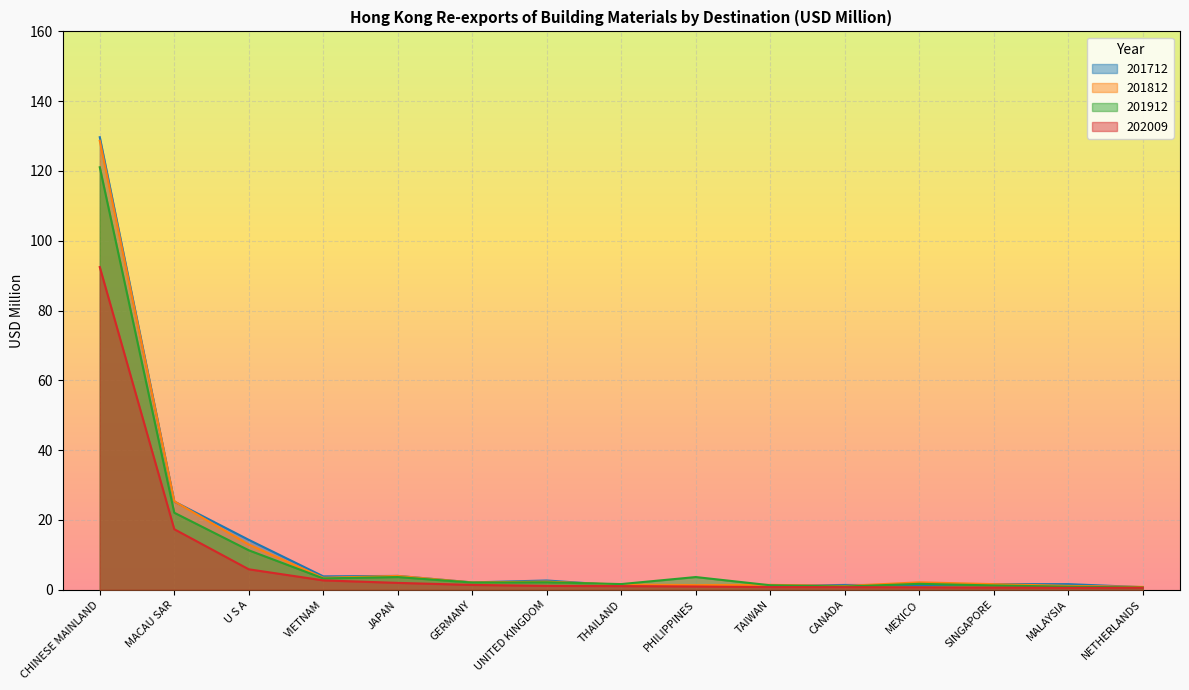

What is the label of the 1st point from the right?

NETHERLANDS